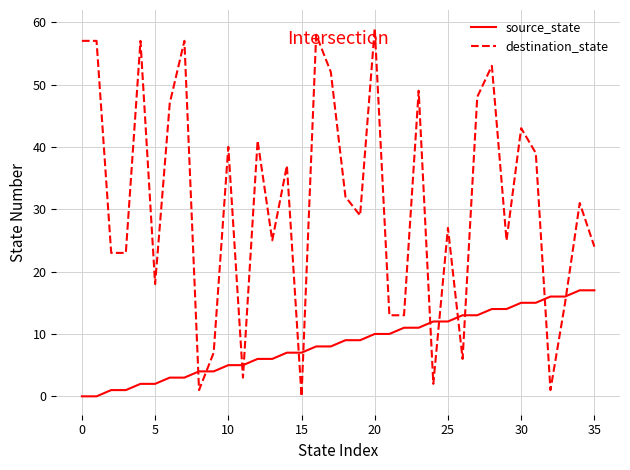

Which series has the widest spread of values?

destination_state